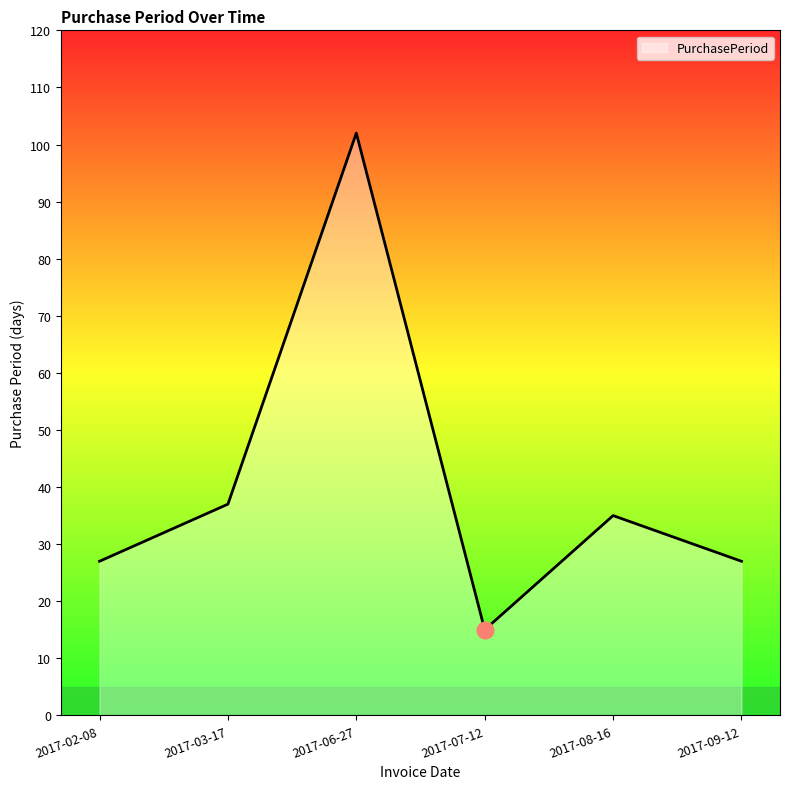

What position from the right is 2017-07-12?

3